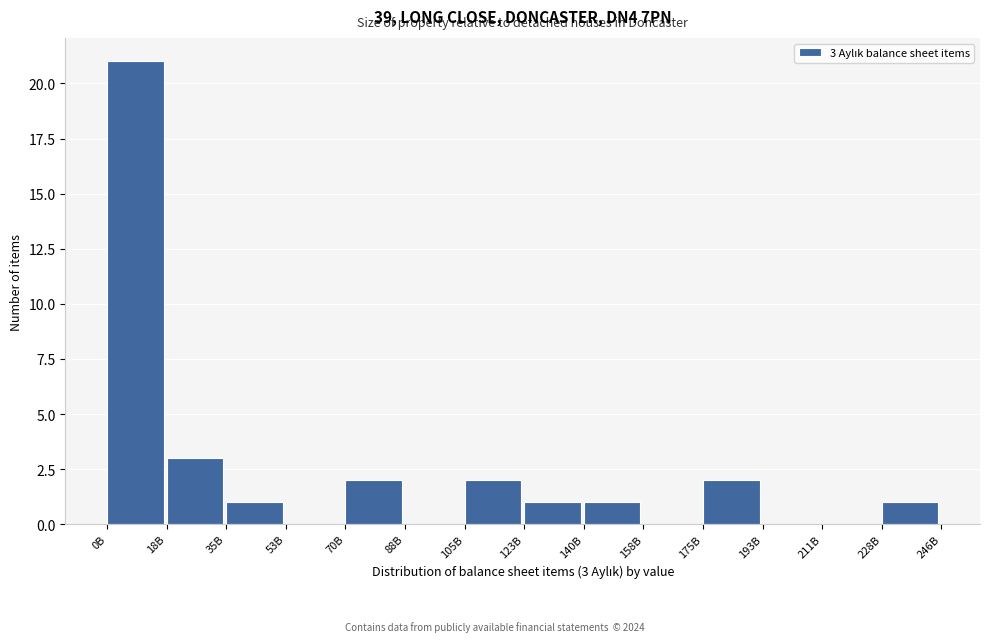

Reading left to right, transcribe all the data shown in this chart.

0B=21	18B=3	35B=1	53B=0	70B=2	88B=0	105B=2	123B=1	140B=1	158B=0	175B=2	193B=0	211B=0	228B=1